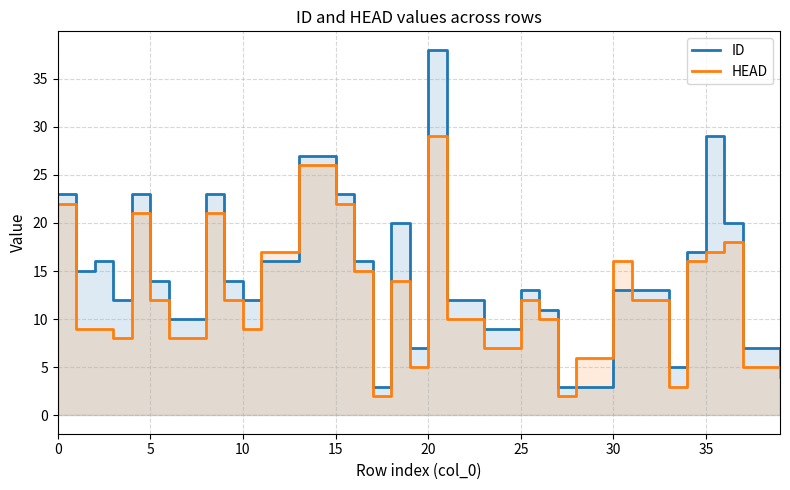

At which category is the sum across all series the highest?

20